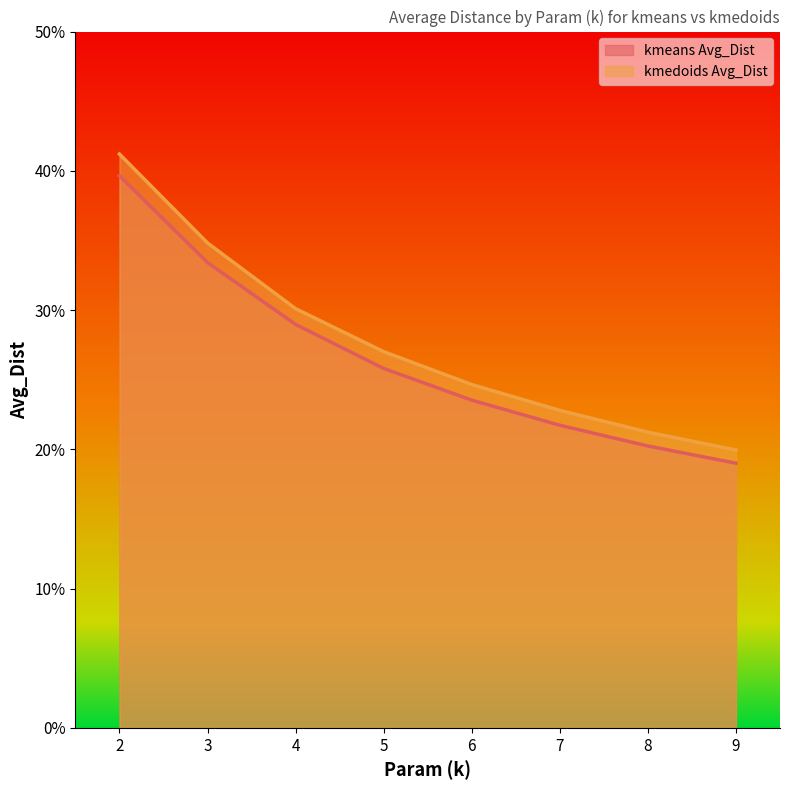

List the labels in order of kmedoids Avg_Dist value, smallest first.

9, 8, 7, 6, 5, 4, 3, 2